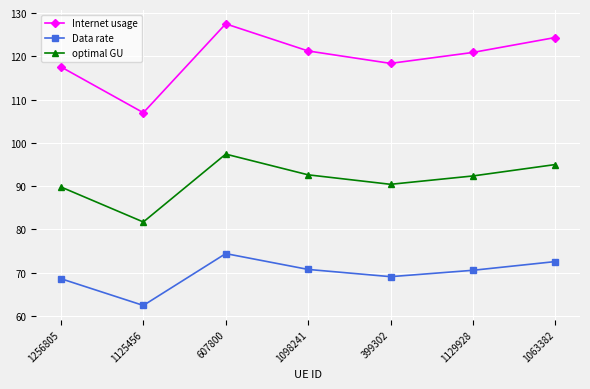

Which series has the widest spread of values?

Internet usage